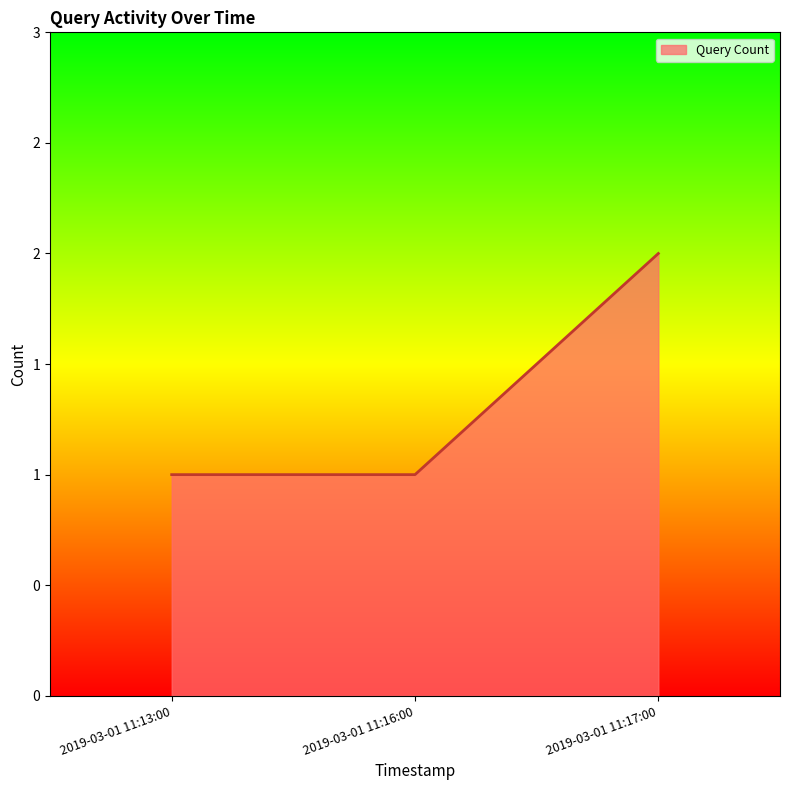

What is the maximum value shown in the chart?

2